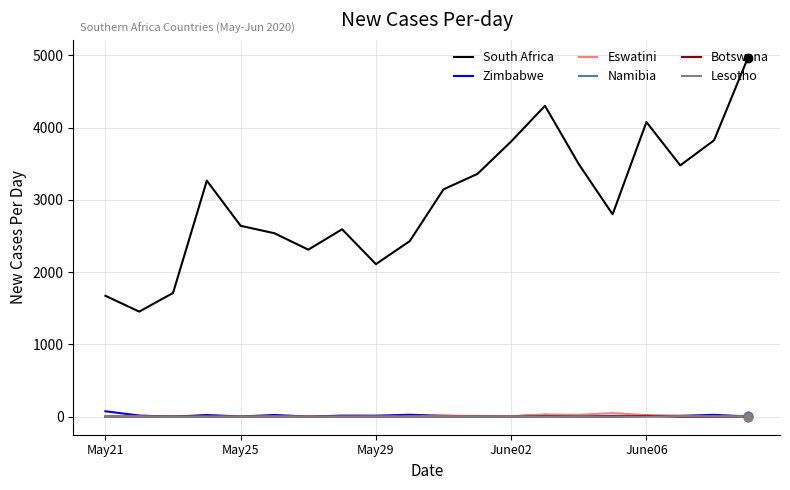

Which series has the largest total across all categories?

South Africa